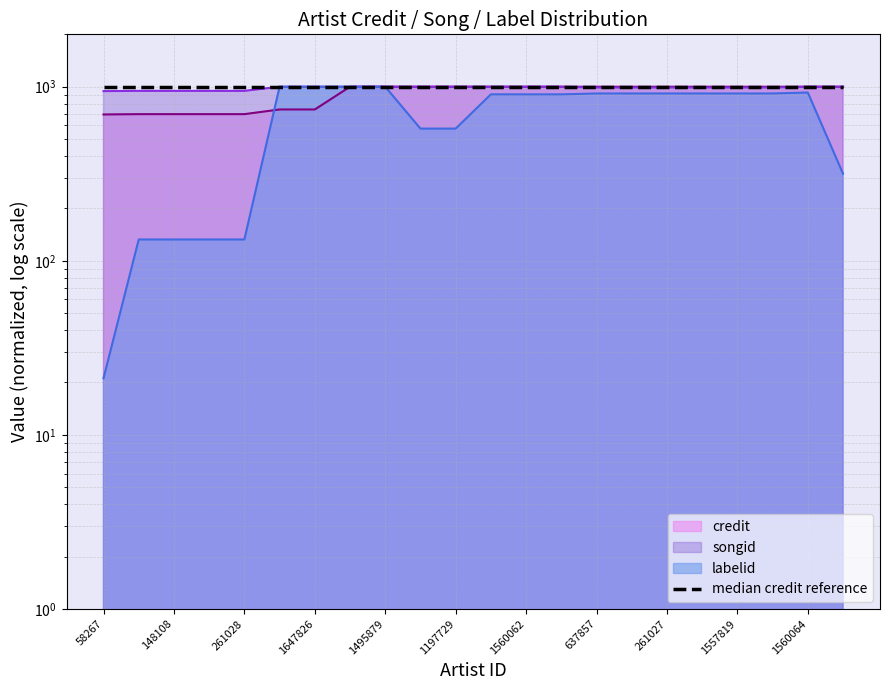

What are all the series names shown in the legend?

credit, songid, labelid